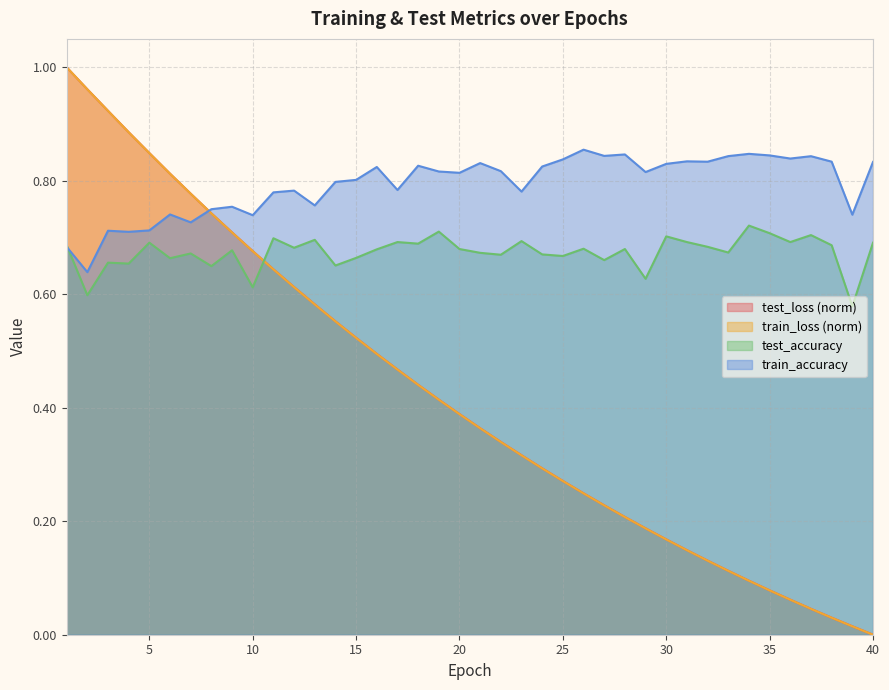

Reading left to right, list all the values displayed in this chart.

test_loss: 1=1.0	2=1.0	3=0.9	4=0.9	5=0.8	6=0.8	7=0.8	8=0.7	9=0.7	10=0.7	11=0.6	12=0.6	13=0.6	14=0.6	15=0.5	16=0.5	17=0.5	18=0.4	19=0.4	20=0.4	21=0.4	22=0.3	23=0.3	24=0.3	25=0.3	26=0.2	27=0.2	28=0.2	29=0.2	30=0.2	31=0.1	32=0.1	33=0.1	34=0.1	35=0.1	36=0.1	37=0.0	38=0.0	39=0.0	40=0.0
train_loss: 1=1.0	2=1.0	3=0.9	4=0.9	5=0.8	6=0.8	7=0.8	8=0.7	9=0.7	10=0.7	11=0.6	12=0.6	13=0.6	14=0.6	15=0.5	16=0.5	17=0.5	18=0.4	19=0.4	20=0.4	21=0.4	22=0.3	23=0.3	24=0.3	25=0.3	26=0.2	27=0.2	28=0.2	29=0.2	30=0.2	31=0.1	32=0.1	33=0.1	34=0.1	35=0.1	36=0.1	37=0.0	38=0.0	39=0.0	40=0.0
test_accuracy: 1=0.7	2=0.6	3=0.7	4=0.7	5=0.7	6=0.7	7=0.7	8=0.6	9=0.7	10=0.6	11=0.7	12=0.7	13=0.7	14=0.7	15=0.7	16=0.7	17=0.7	18=0.7	19=0.7	20=0.7	21=0.7	22=0.7	23=0.7	24=0.7	25=0.7	26=0.7	27=0.7	28=0.7	29=0.6	30=0.7	31=0.7	32=0.7	33=0.7	34=0.7	35=0.7	36=0.7	37=0.7	38=0.7	39=0.6	40=0.7
train_accuracy: 1=0.7	2=0.6	3=0.7	4=0.7	5=0.7	6=0.7	7=0.7	8=0.7	9=0.8	10=0.7	11=0.8	12=0.8	13=0.8	14=0.8	15=0.8	16=0.8	17=0.8	18=0.8	19=0.8	20=0.8	21=0.8	22=0.8	23=0.8	24=0.8	25=0.8	26=0.9	27=0.8	28=0.8	29=0.8	30=0.8	31=0.8	32=0.8	33=0.8	34=0.8	35=0.8	36=0.8	37=0.8	38=0.8	39=0.7	40=0.8